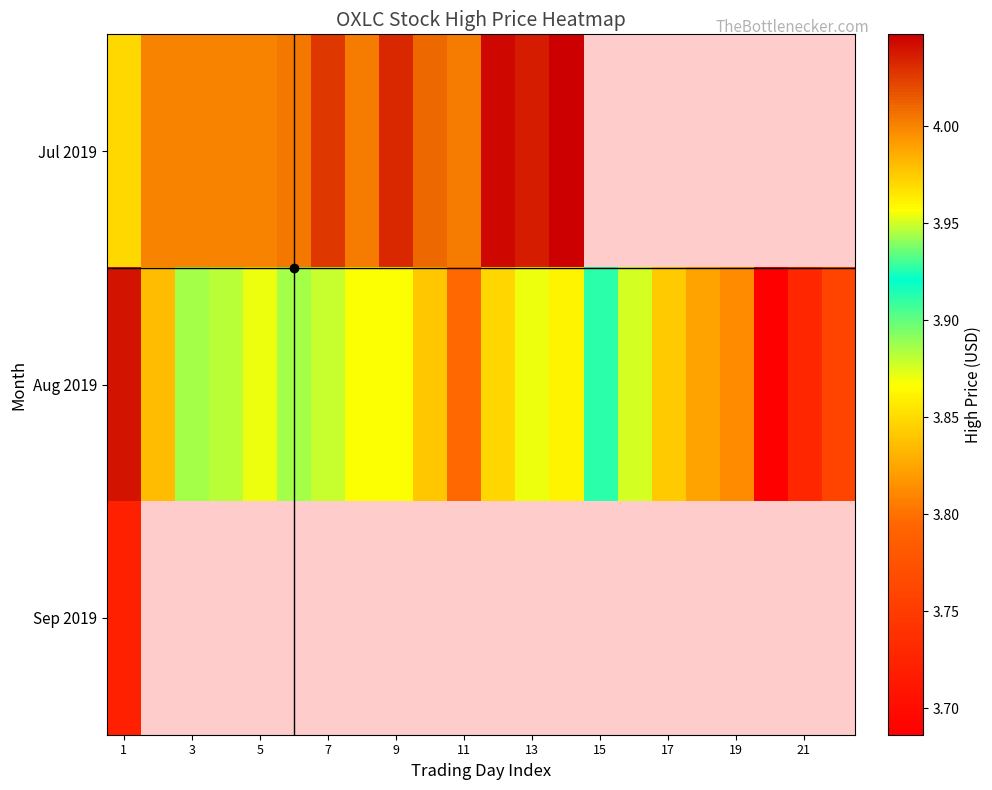

Where is Jul 2019 nearest to the value 4?

3